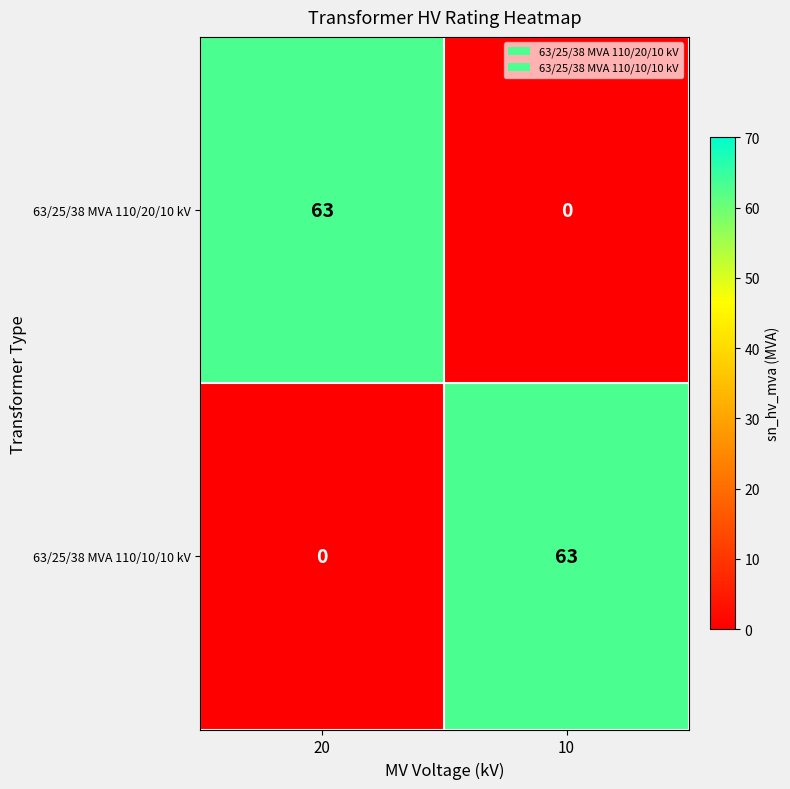

What is the difference between the maximum and minimum values in the 63/25/38 MVA 110/20/10 kV series?

63